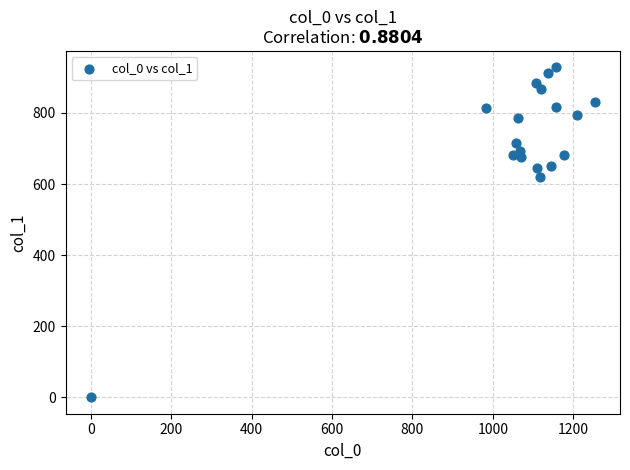

What Y value in the scatter plot is closest to 464?

621.0